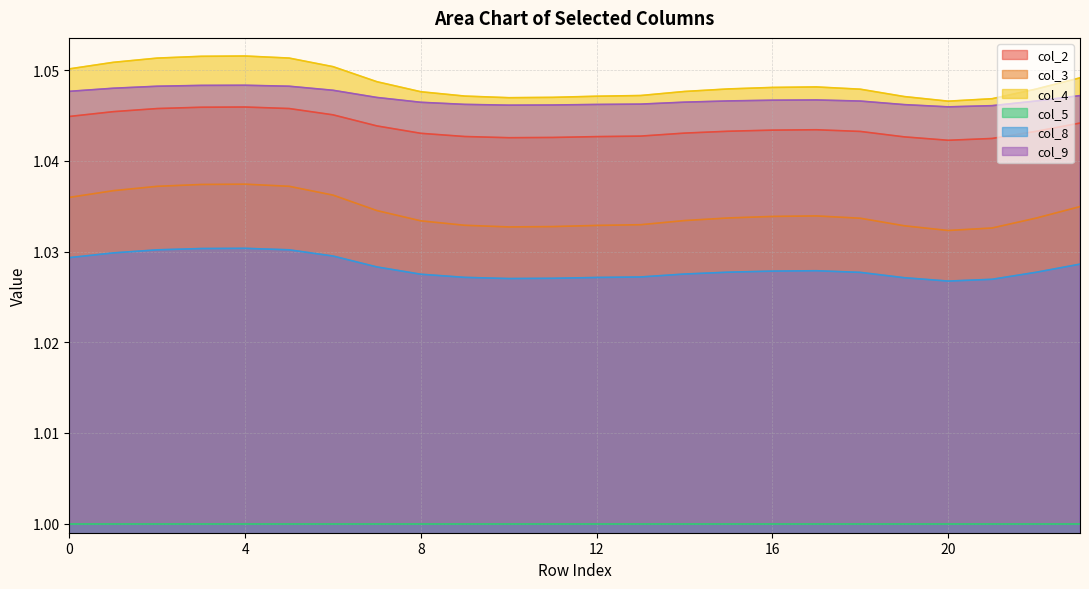

Count the col_4 values in the range 1 to 2.

24